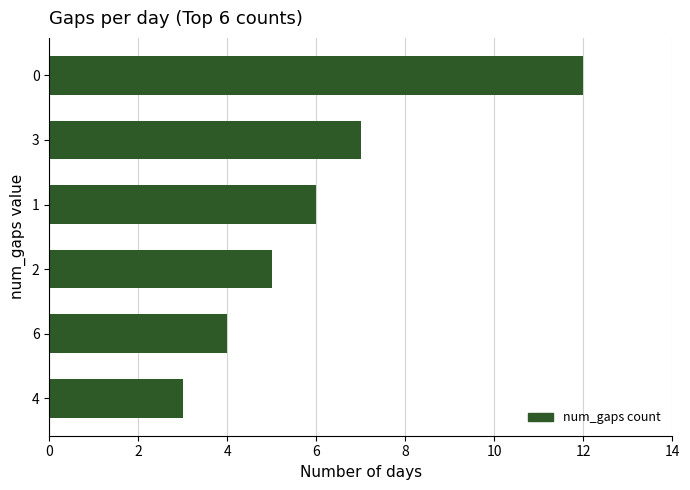

Are the bars grouped side by side (vs. stacked)?

No